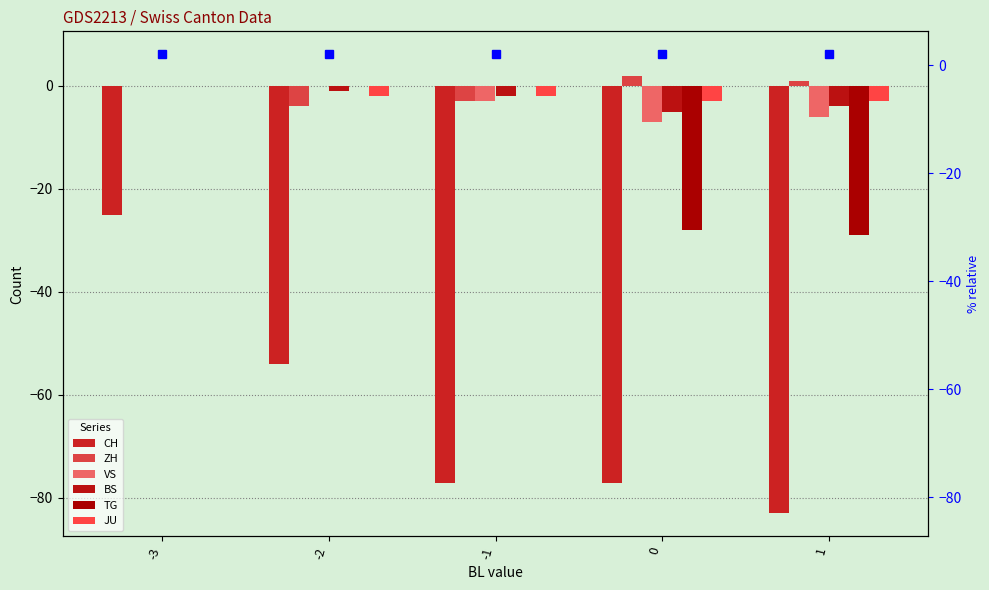

How many values in ZH are below zero?

2